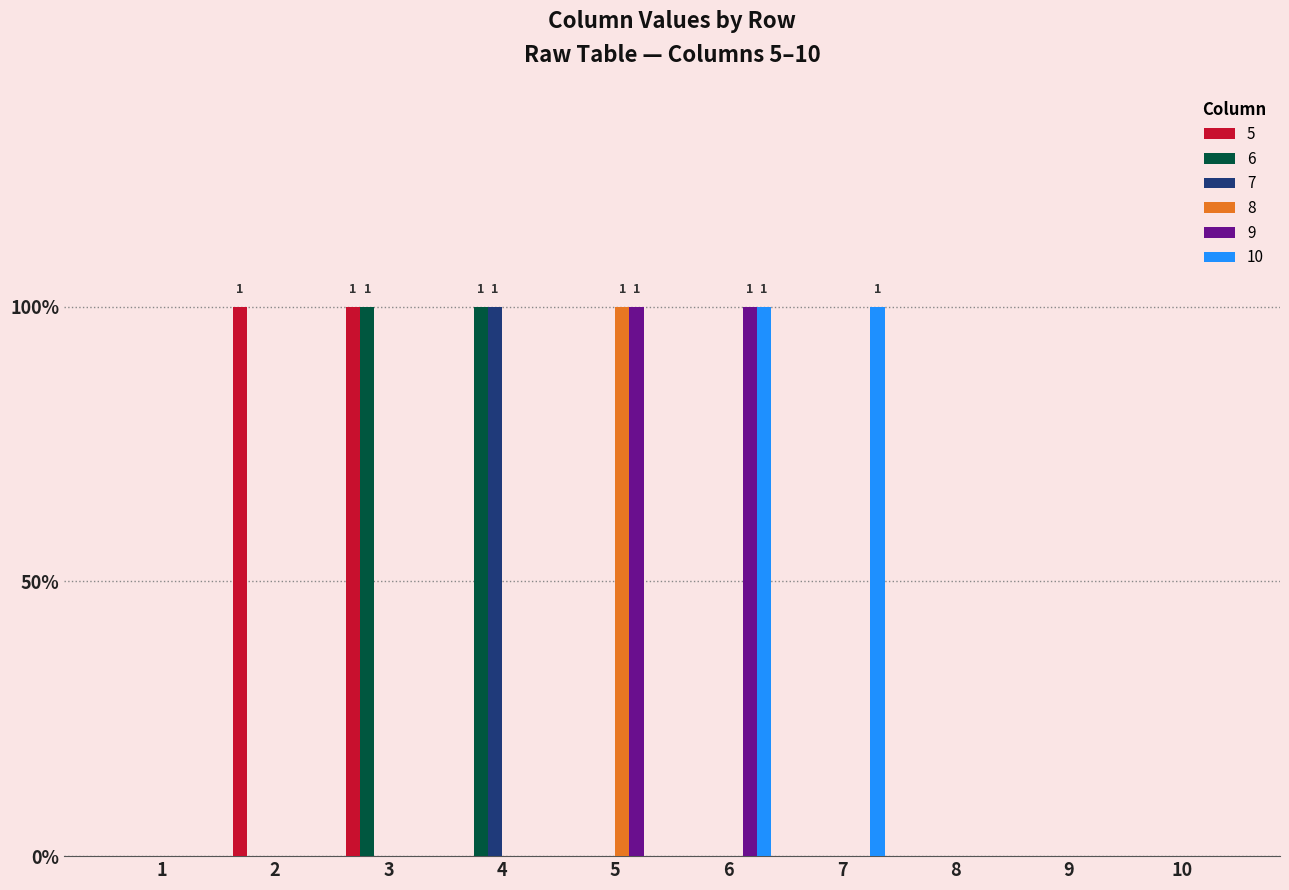

Is it true that 5 equals 0 at 8?

True